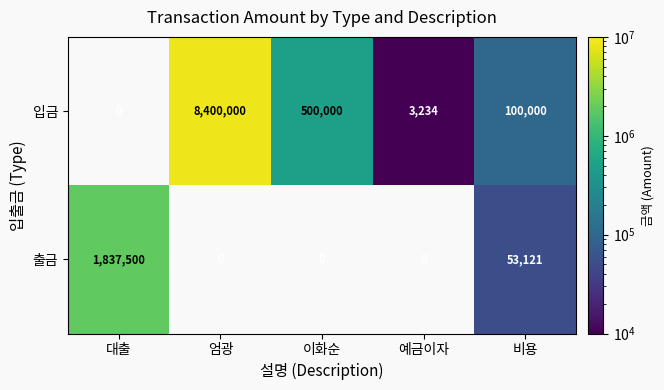

How many data points does each series have?

5